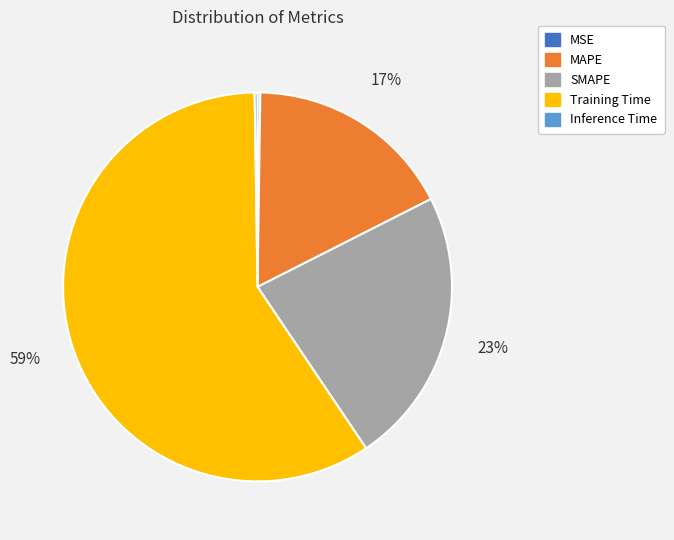

What is the largest slice in the pie chart?

Training Time